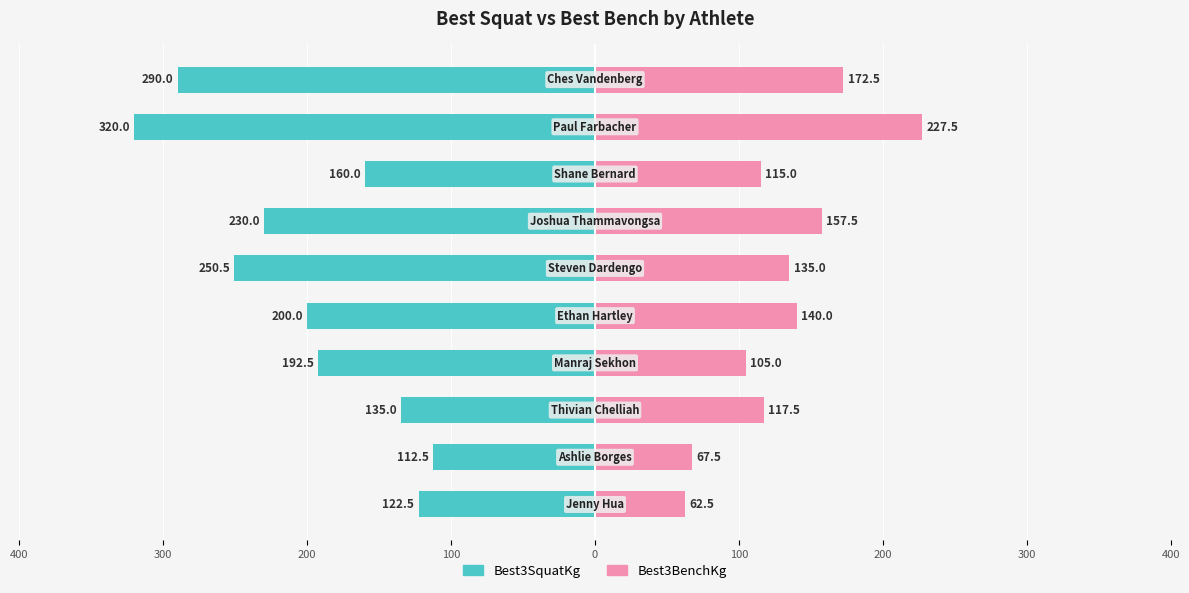

How many groups of bars are there?

10